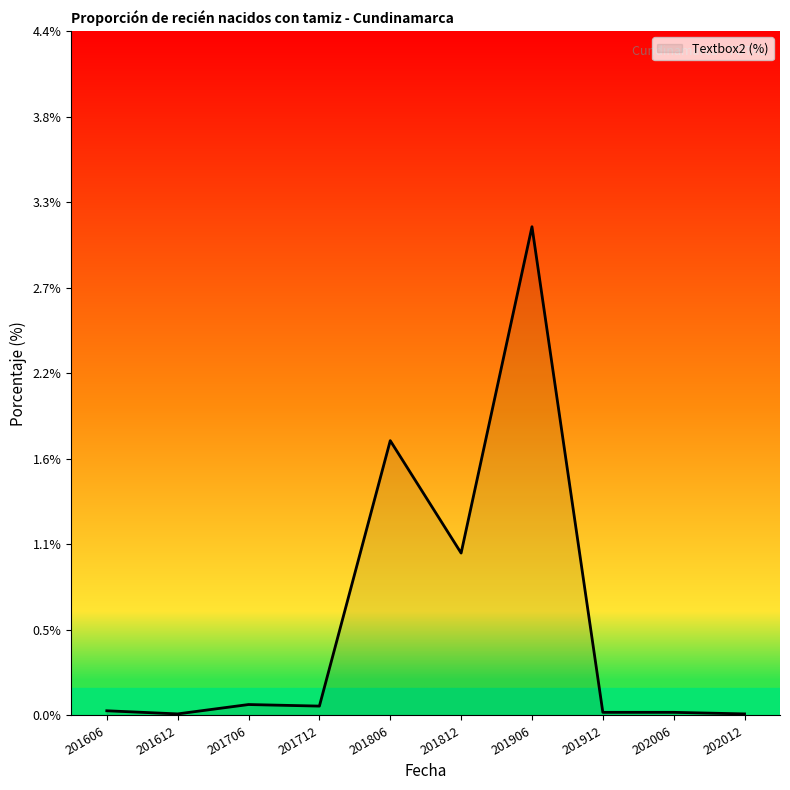

Does the chart have visible grid lines?

No